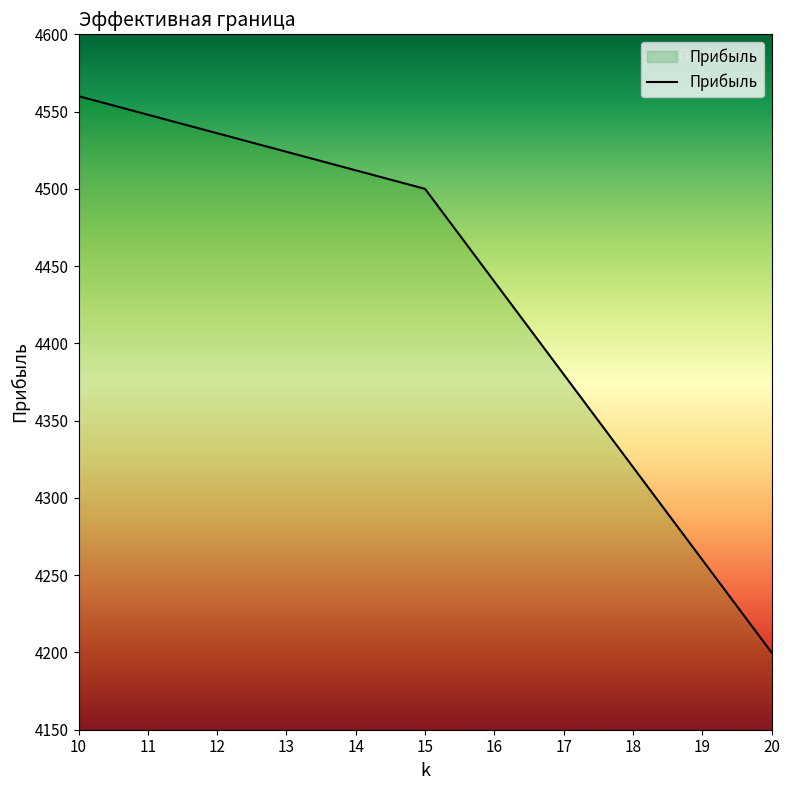

True or false: there are more than 1 points higher than both neighbors.

False